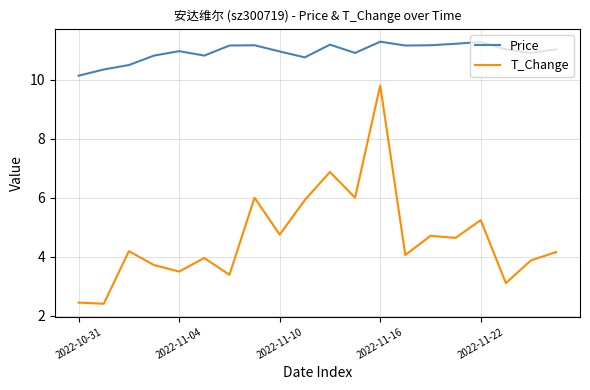

Which series has the largest range (max minus min)?

T_Change